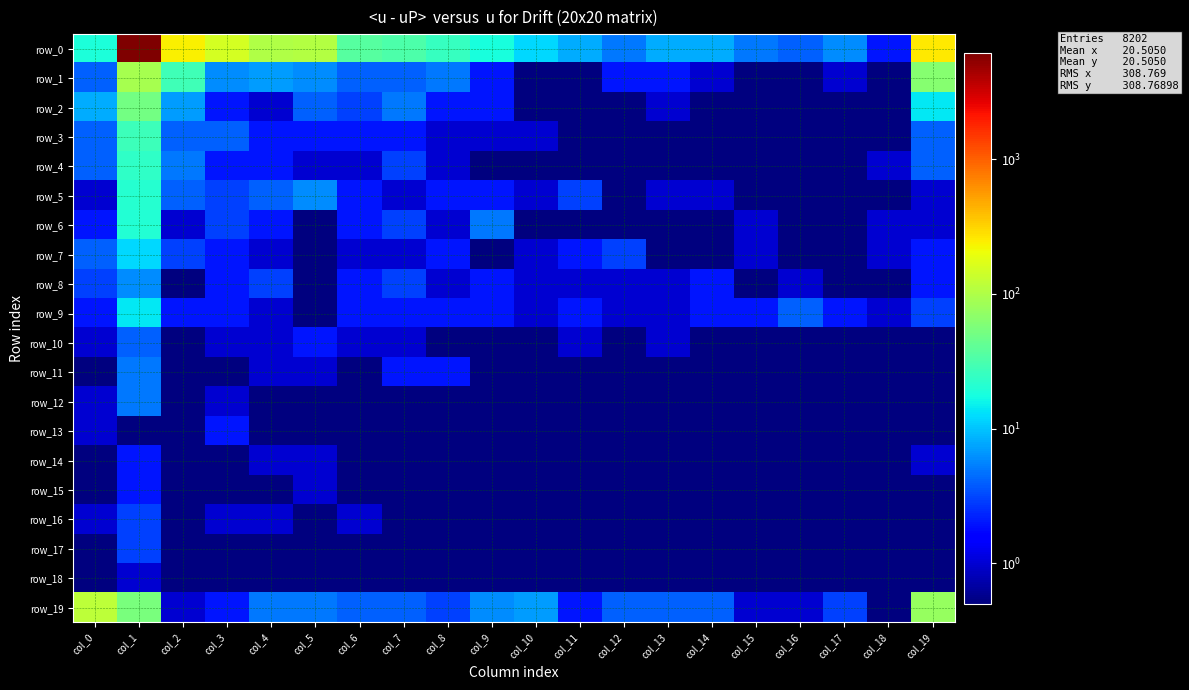

Reading left to right, transcribe all the data shown in this chart.

row_0: 19.0	6172.0	234.0	154.0	101.0	105.0	37.0	32.0	25.0	18.0	12.0	8.0	5.0	8.0	8.0	5.0	4.0	6.0	2.0	252.0
row_1: 4.0	91.0	28.0	6.0	7.0	6.0	4.0	4.0	5.0	2.0	0.1	0.1	2.0	2.0	1.0	0.1	0.1	1.0	0.1	63.0
row_2: 8.0	50.0	7.0	2.0	1.0	4.0	3.0	5.0	2.0	2.0	0.1	0.1	0.1	1.0	0.1	0.1	0.1	0.1	0.1	14.0
row_3: 4.0	27.0	4.0	4.0	2.0	2.0	2.0	2.0	1.0	1.0	1.0	0.1	0.1	0.1	0.1	0.1	0.1	0.1	0.1	4.0
row_4: 4.0	23.0	5.0	2.0	2.0	1.0	1.0	3.0	1.0	0.1	0.1	0.1	0.1	0.1	0.1	0.1	0.1	0.1	1.0	4.0
row_5: 1.0	21.0	4.0	3.0	4.0	6.0	2.0	1.0	2.0	2.0	1.0	3.0	0.1	1.0	1.0	0.1	0.1	0.1	0.1	1.0
row_6: 2.0	20.0	1.0	3.0	2.0	0.1	2.0	3.0	1.0	5.0	0.1	0.1	0.1	0.1	0.1	1.0	0.1	0.1	1.0	1.0
row_7: 4.0	12.0	3.0	2.0	1.0	0.1	1.0	1.0	2.0	0.1	1.0	2.0	3.0	0.1	0.1	1.0	0.1	0.1	1.0	2.0
row_8: 3.0	6.0	0.1	2.0	3.0	0.1	2.0	3.0	1.0	2.0	1.0	1.0	1.0	1.0	2.0	0.1	1.0	0.1	0.1	2.0
row_9: 2.0	14.0	2.0	2.0	1.0	0.1	2.0	2.0	2.0	2.0	1.0	2.0	1.0	1.0	2.0	2.0	4.0	2.0	1.0	3.0
row_10: 1.0	4.0	0.1	1.0	1.0	2.0	1.0	1.0	0.1	0.1	0.1	1.0	0.1	1.0	0.1	0.1	0.1	0.1	0.1	0.1
row_11: 0.1	5.0	0.1	0.1	1.0	1.0	0.1	2.0	2.0	0.1	0.1	0.1	0.1	0.1	0.1	0.1	0.1	0.1	0.1	0.1
row_12: 1.0	5.0	0.1	1.0	0.1	0.1	0.1	0.1	0.1	0.1	0.1	0.1	0.1	0.1	0.1	0.1	0.1	0.1	0.1	0.1
row_13: 1.0	0.1	0.1	2.0	0.1	0.1	0.1	0.1	0.1	0.1	0.1	0.1	0.1	0.1	0.1	0.1	0.1	0.1	0.1	0.1
row_14: 0.1	2.0	0.1	0.1	1.0	1.0	0.1	0.1	0.1	0.1	0.1	0.1	0.1	0.1	0.1	0.1	0.1	0.1	0.1	1.0
row_15: 0.1	2.0	0.1	0.1	0.1	1.0	0.1	0.1	0.1	0.1	0.1	0.1	0.1	0.1	0.1	0.1	0.1	0.1	0.1	0.1
row_16: 1.0	3.0	0.1	1.0	1.0	0.1	1.0	0.1	0.1	0.1	0.1	0.1	0.1	0.1	0.1	0.1	0.1	0.1	0.1	0.1
row_17: 0.1	3.0	0.1	0.1	0.1	0.1	0.1	0.1	0.1	0.1	0.1	0.1	0.1	0.1	0.1	0.1	0.1	0.1	0.1	0.1
row_18: 0.1	1.0	0.1	0.1	0.1	0.1	0.1	0.1	0.1	0.1	0.1	0.1	0.1	0.1	0.1	0.1	0.1	0.1	0.1	0.1
row_19: 120.0	54.0	1.0	2.0	5.0	5.0	4.0	4.0	3.0	6.0	7.0	2.0	4.0	4.0	4.0	1.0	1.0	3.0	0.1	76.0